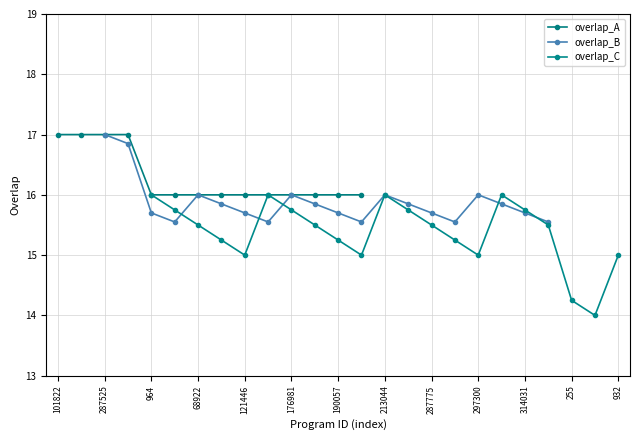

What is the maximum value for overlap_A?

17